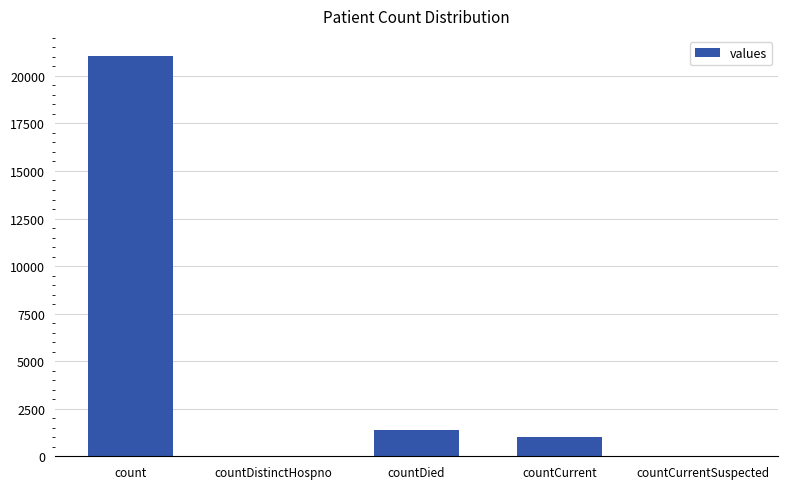

What is the ratio of the value at countDied to the value at count?

0.1